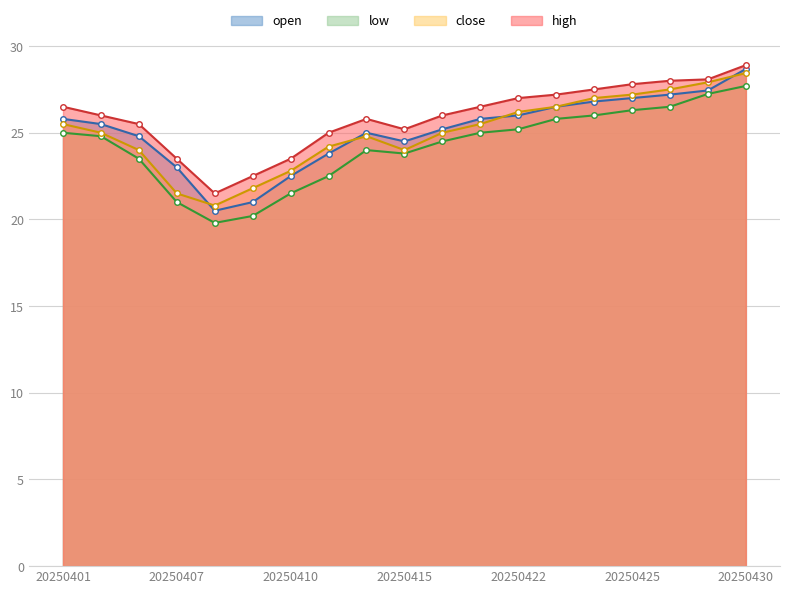

At which category does low reach its first local peak?

20250414